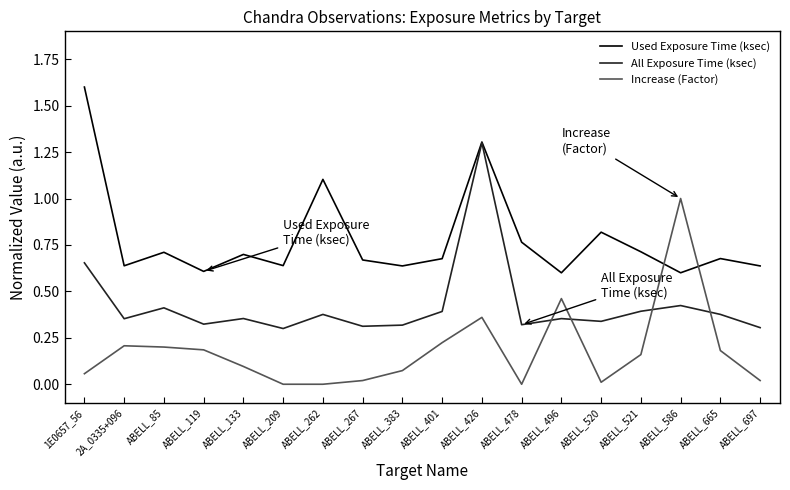

The All Exposure Time (ksec) series shows 0.3 at ABELL_209. True or false?

True